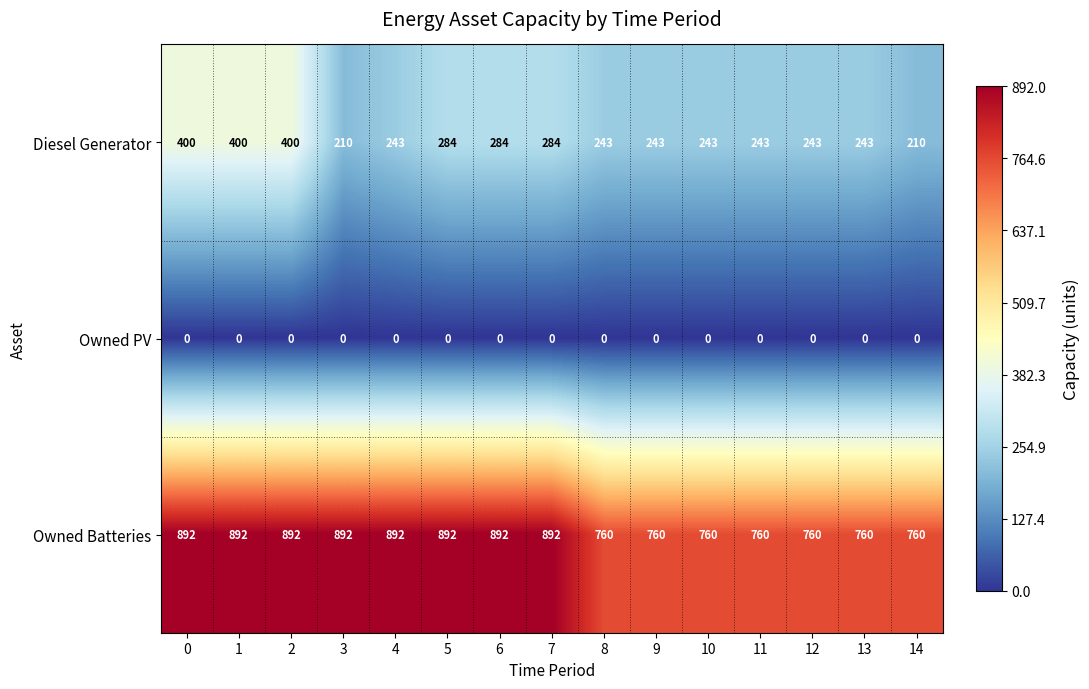

How many data points in Owned Batteries are less than 892?

7